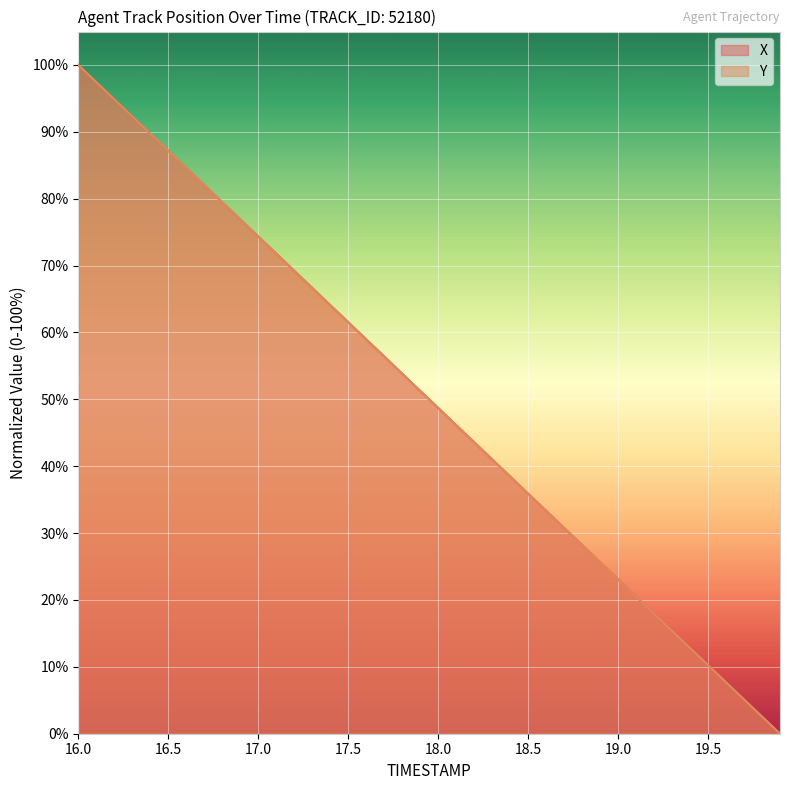

True or false: Y and X intersect in this chart.

True